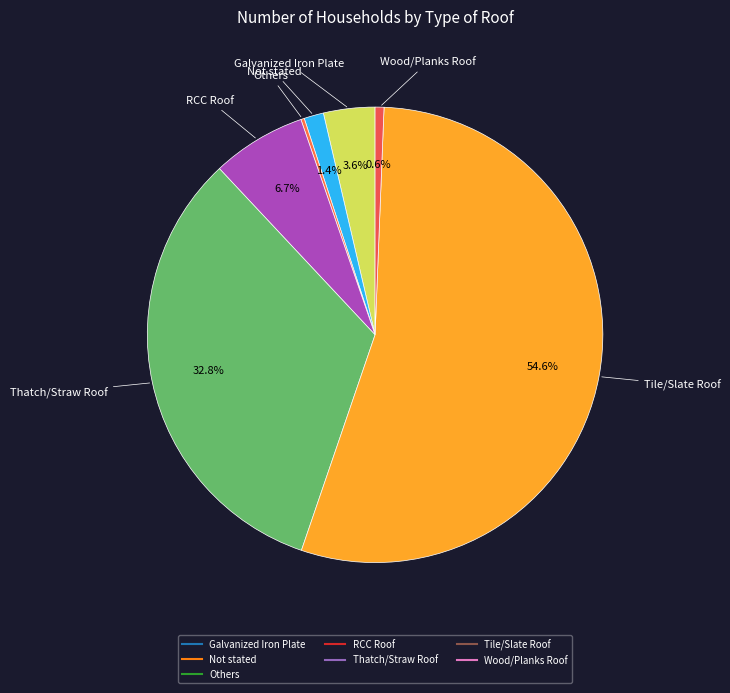

How much of the chart is everything except RCC Roof?

93.3%